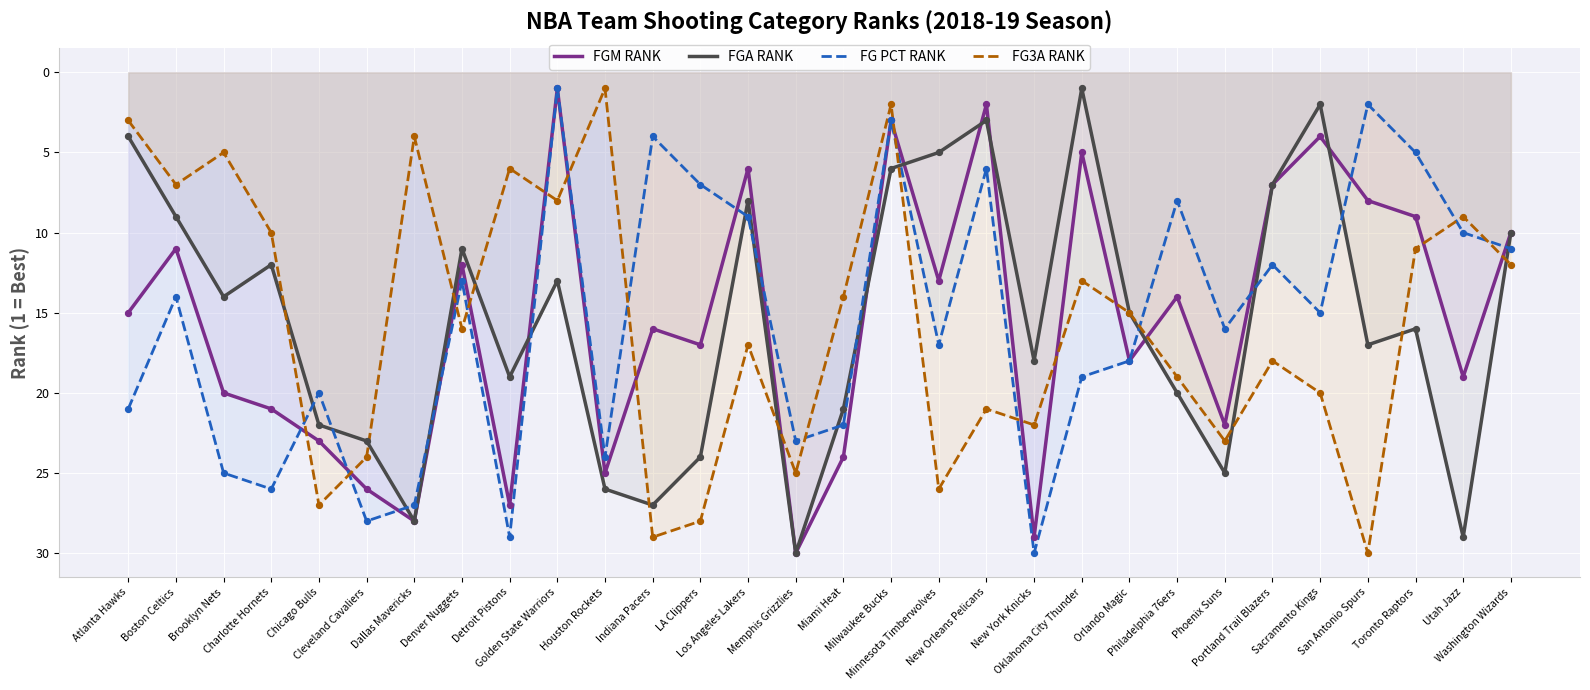

At which category is the sum across all series the highest?

Memphis Grizzlies